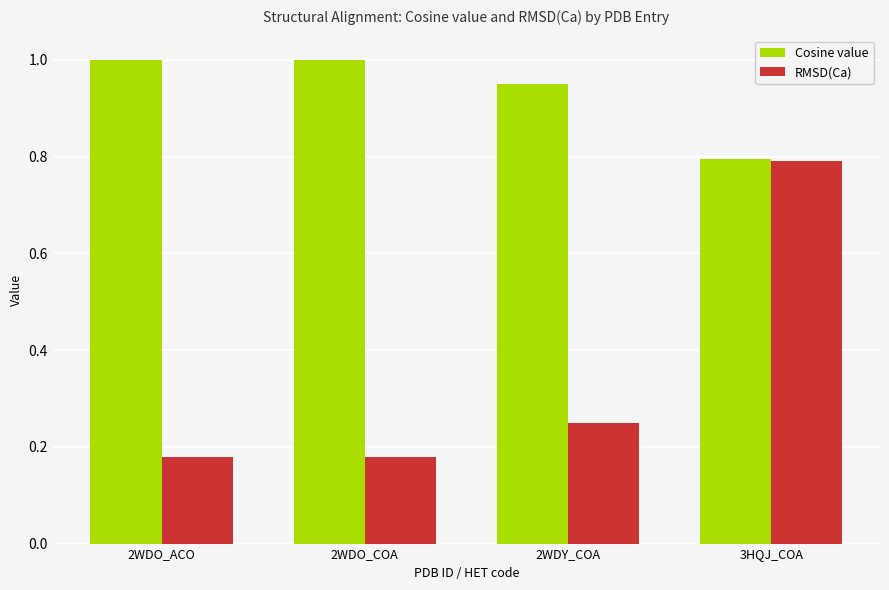

Which series has the largest range (max minus min)?

RMSD(Ca)